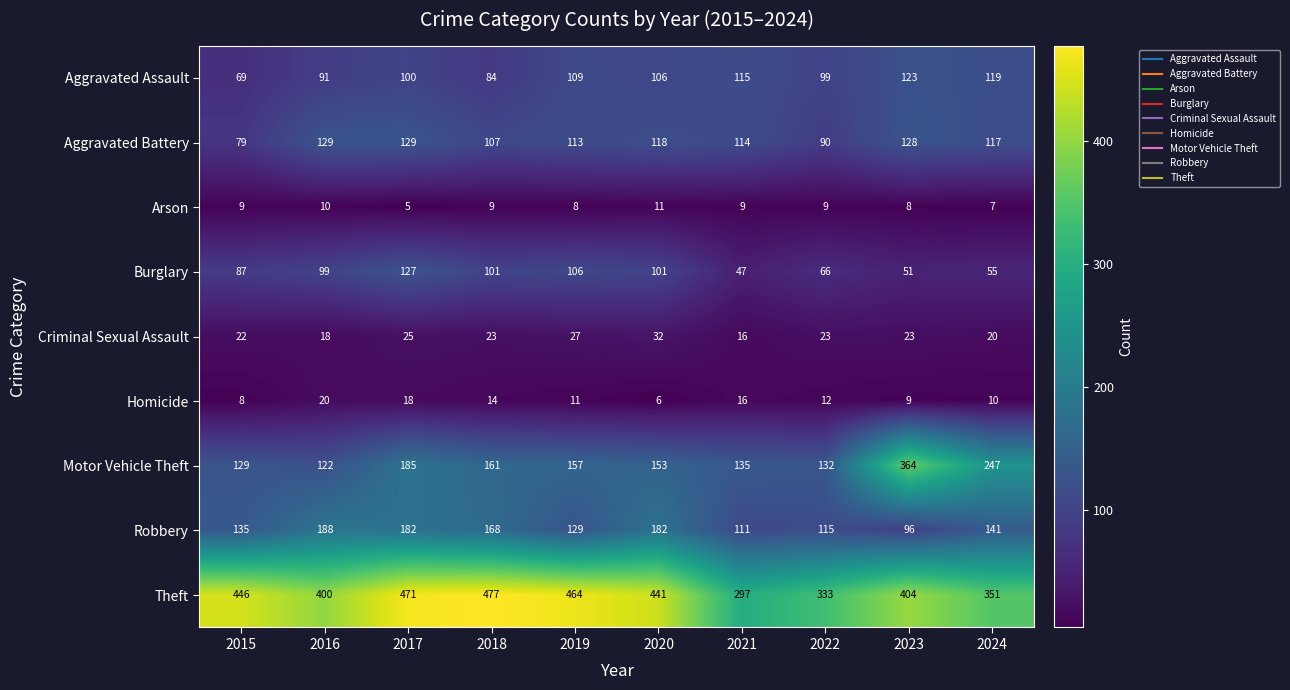

What is the average value of the Aggravated Battery series?

112